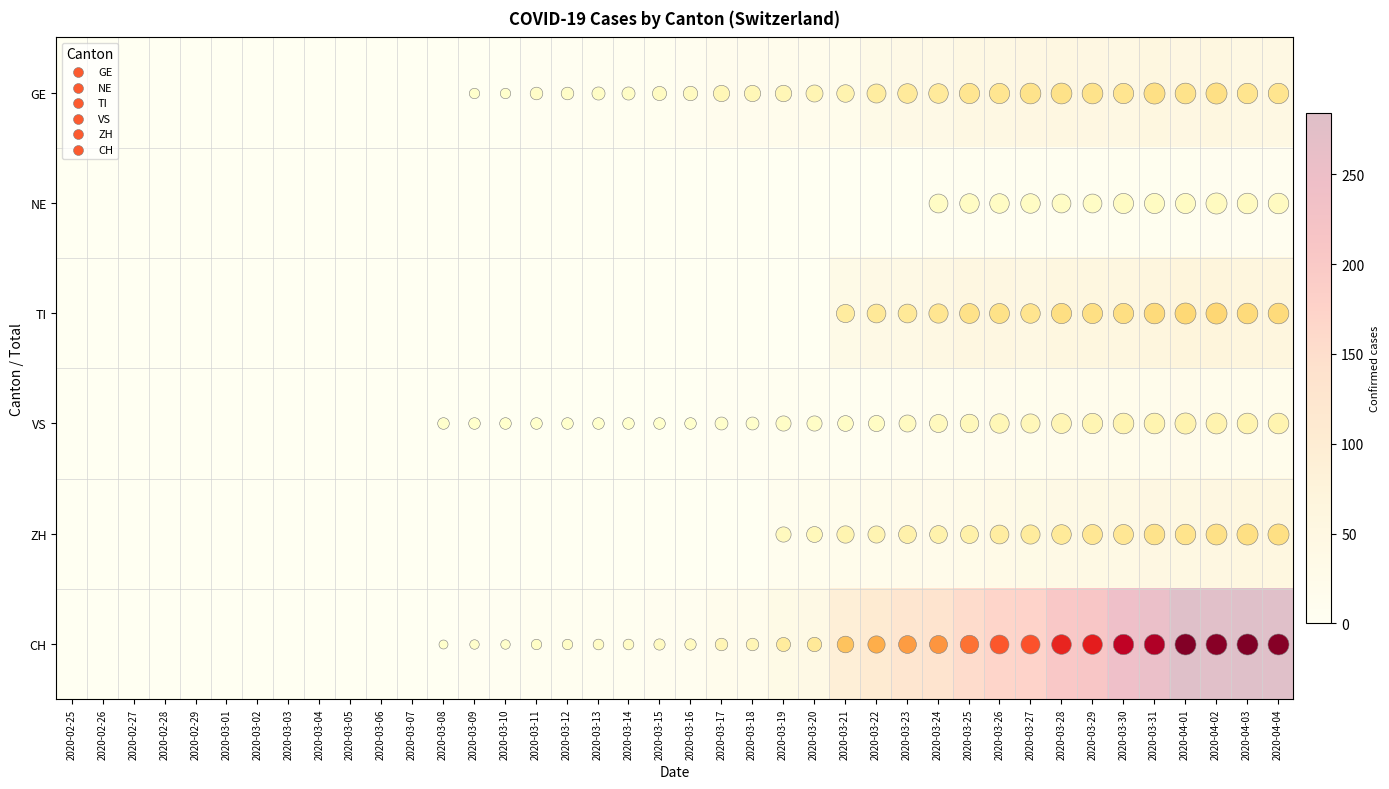

What is the greatest value displayed?

284